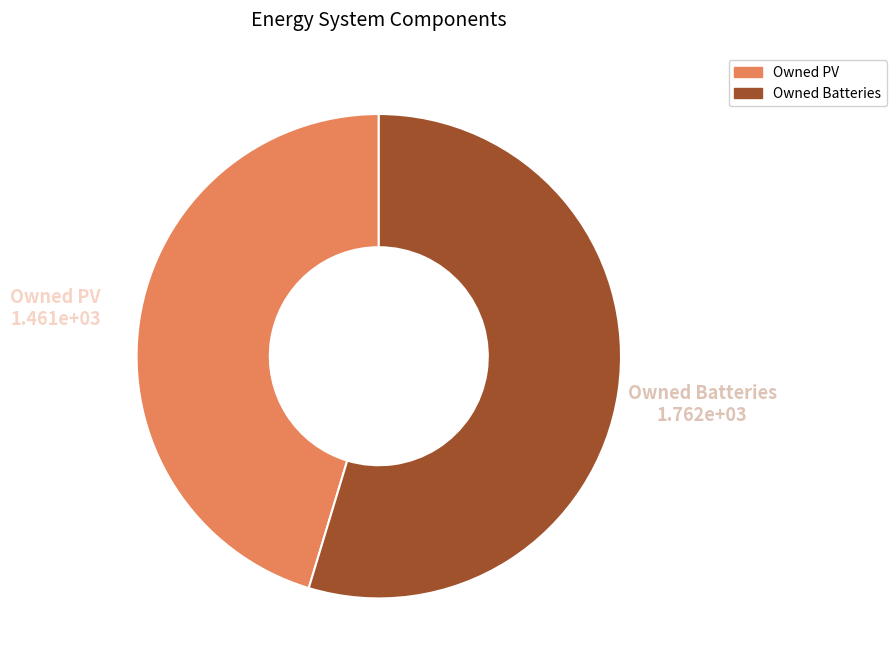

Is there a majority slice in this chart?

Yes